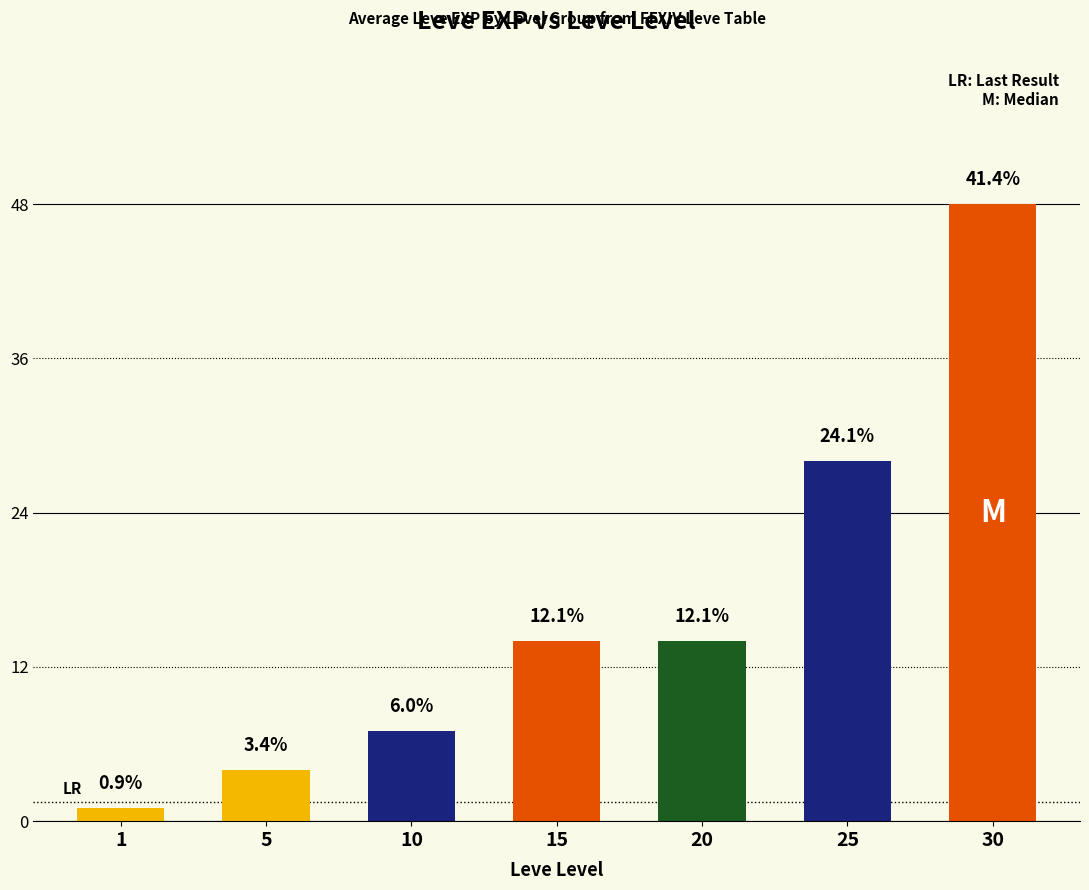

What is the value of the 6th bar from the left?

28